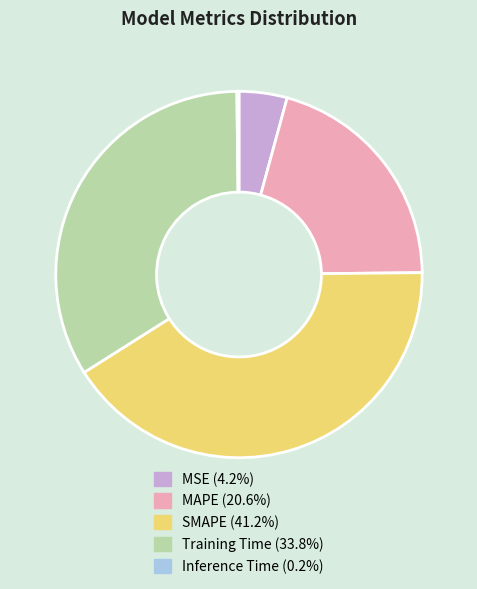

Is there a majority slice in this chart?

No